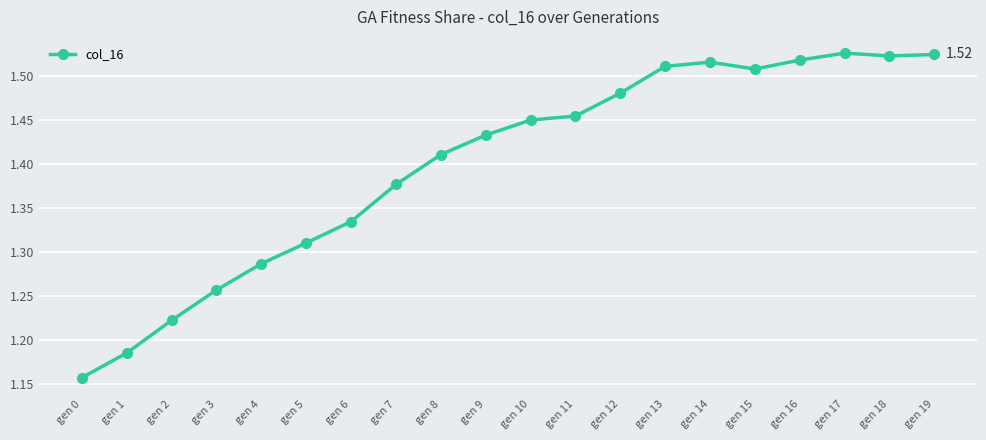

Approximately how many times larger is the value at gen 0 compared to gen 4?

0.9